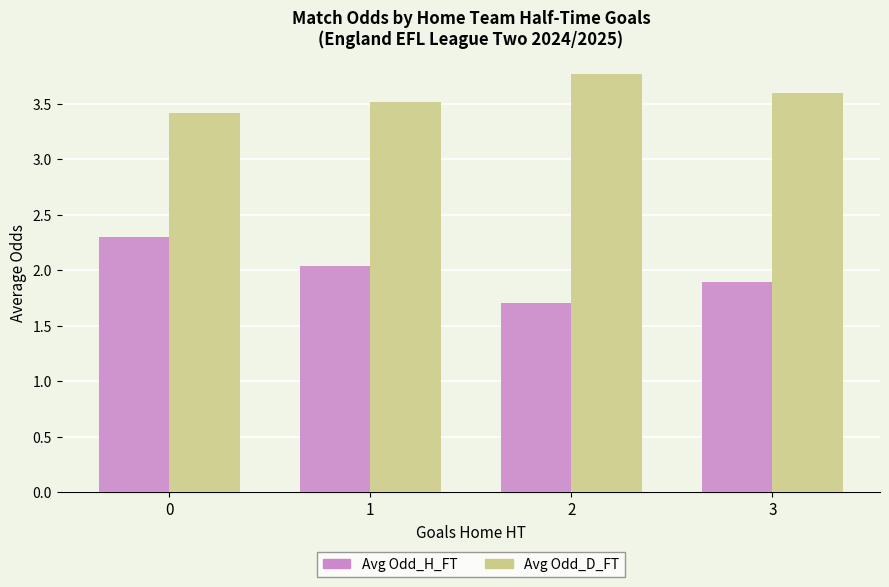

The Avg Odd_H_FT series shows 2.3 at 0. True or false?

True